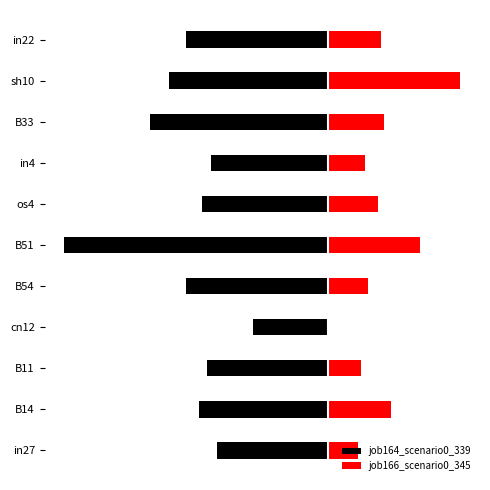

What is the spread (max minus min) of values at B54?

0.7